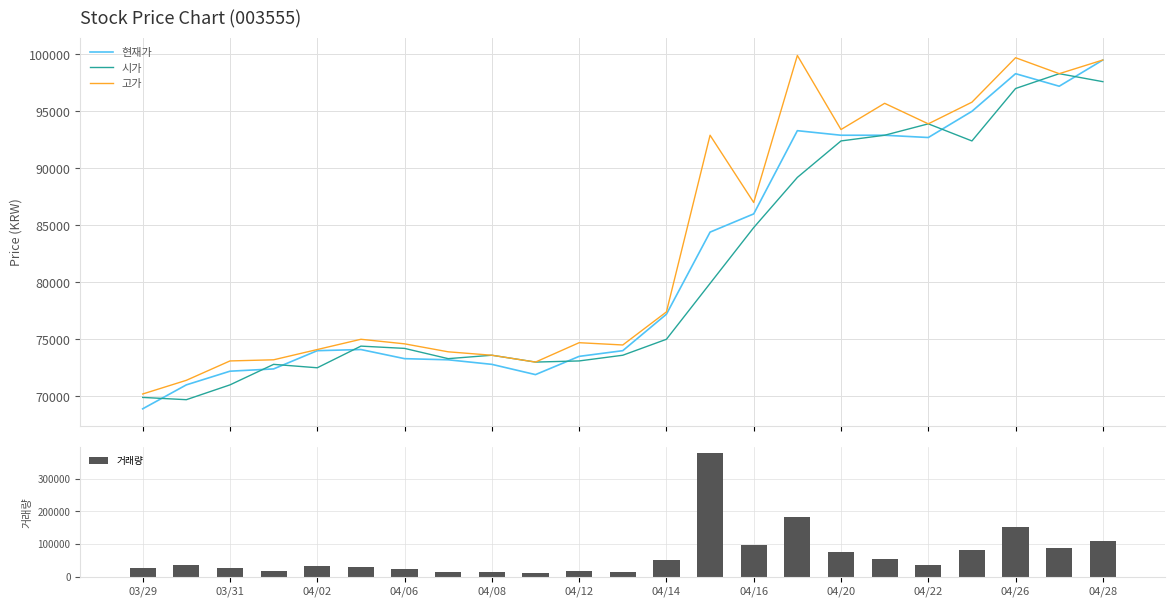

What is the label of the 1st bar from the left?

03/29